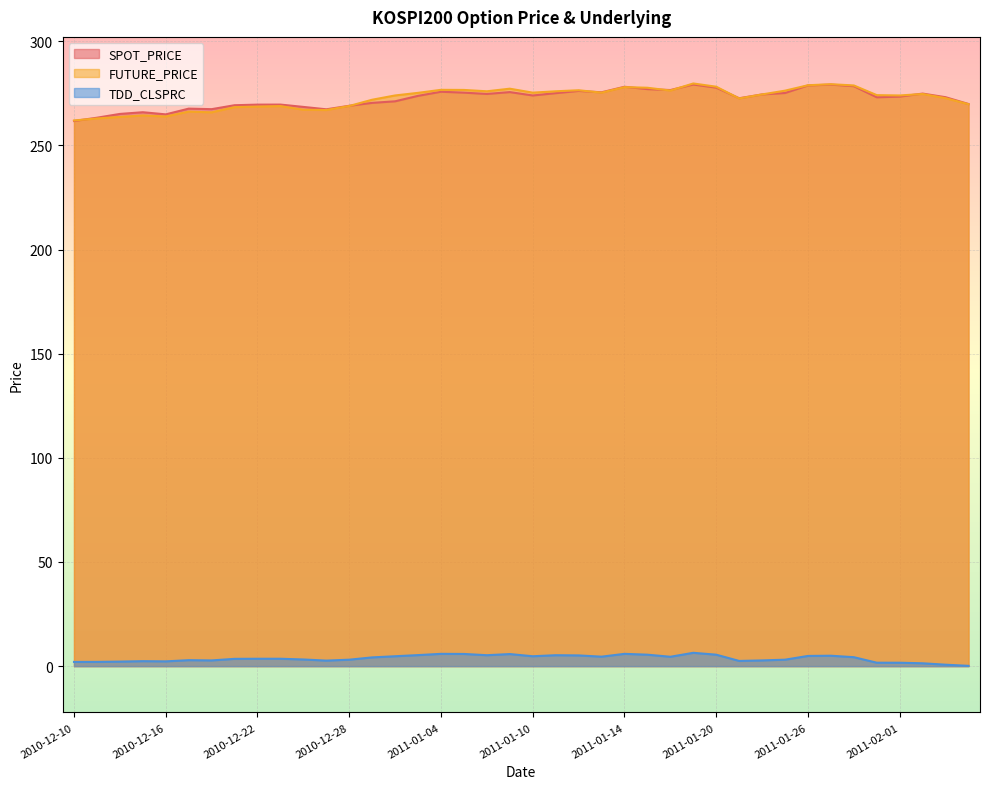

Does the chart display data point markers on the line(s)?

No